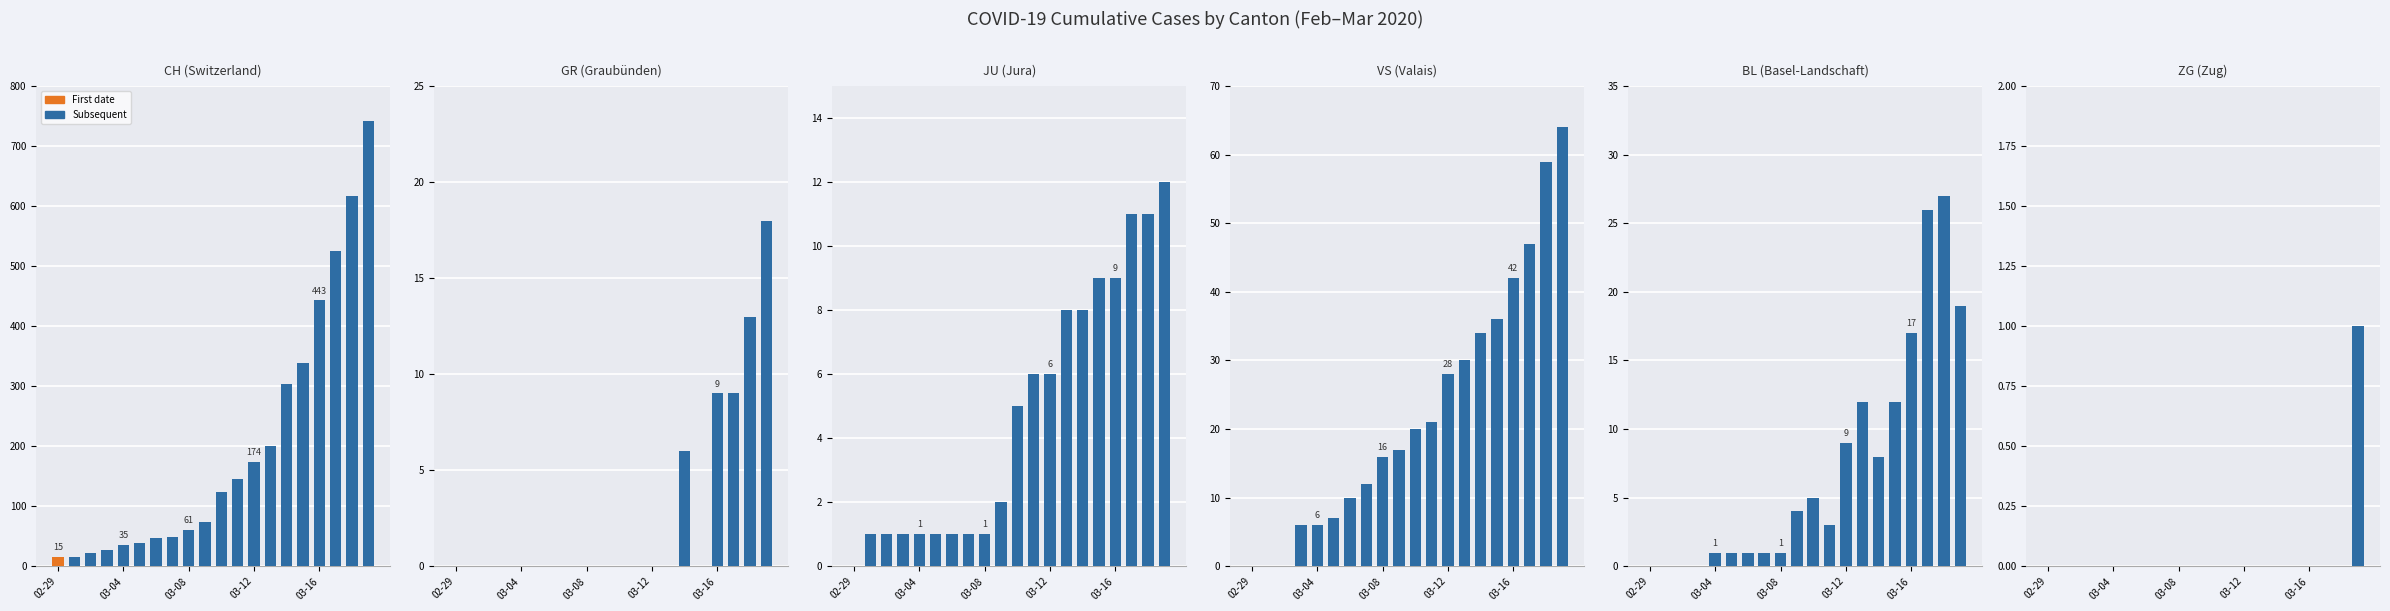

What is the minimum value for CH?

15